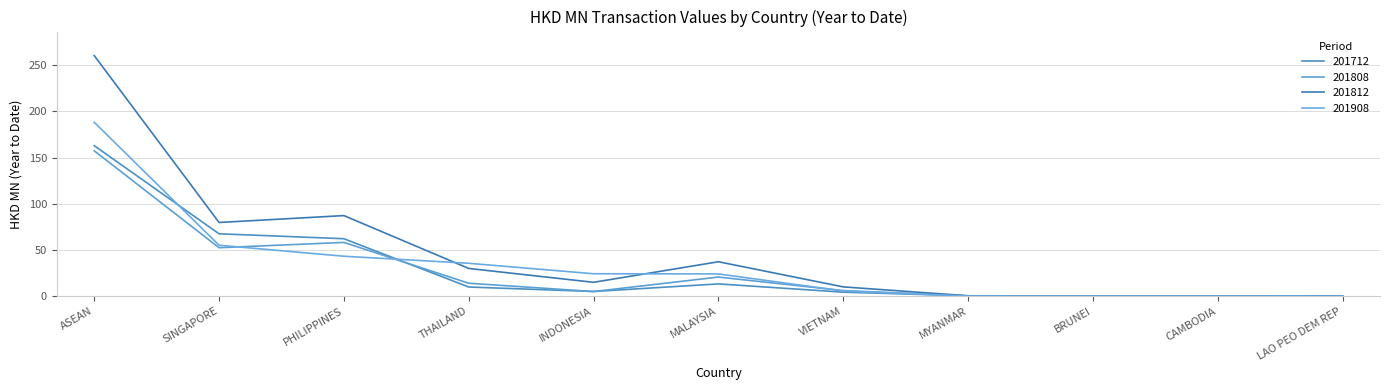

Is this an area chart (filled region under the line)?

No